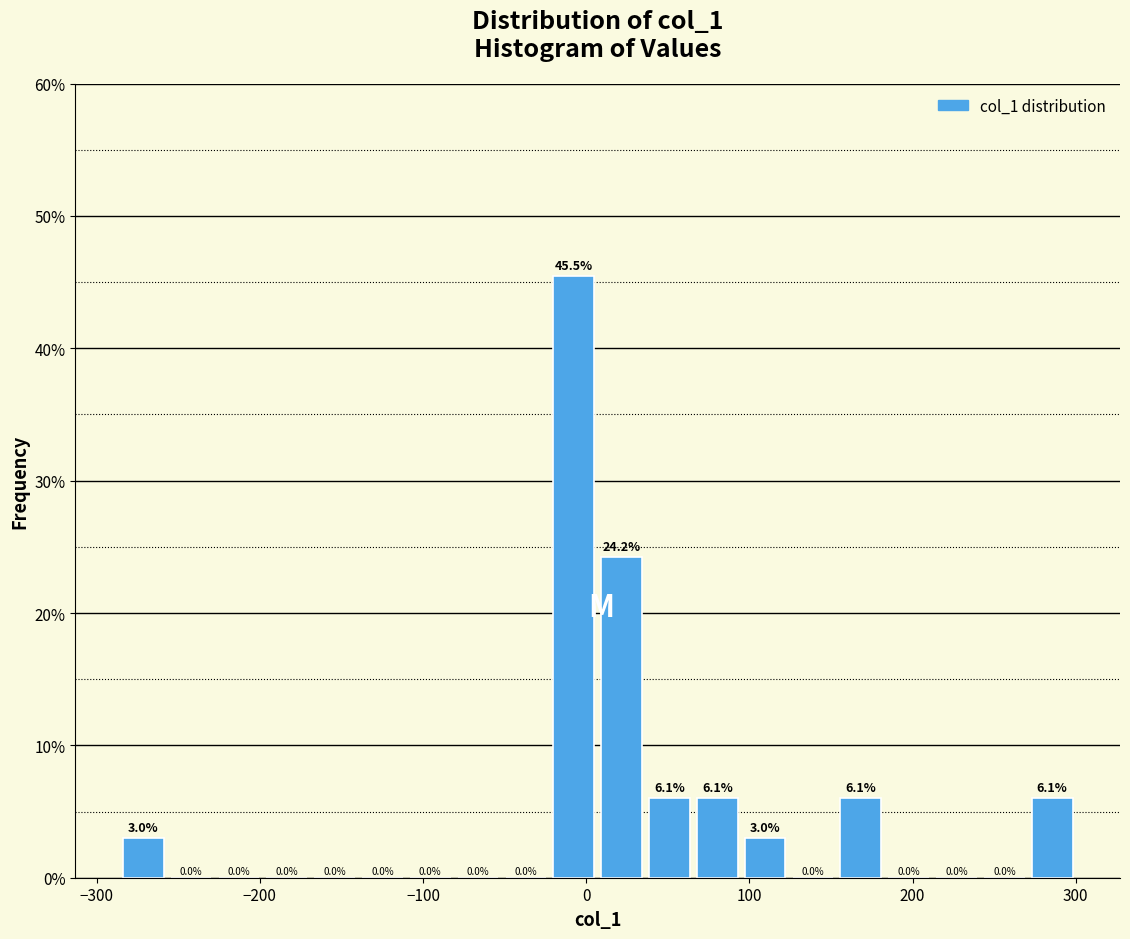

Around what value on the x-axis is the tallest bar? Give the approximate position of its centre, as read against the axis.

-10